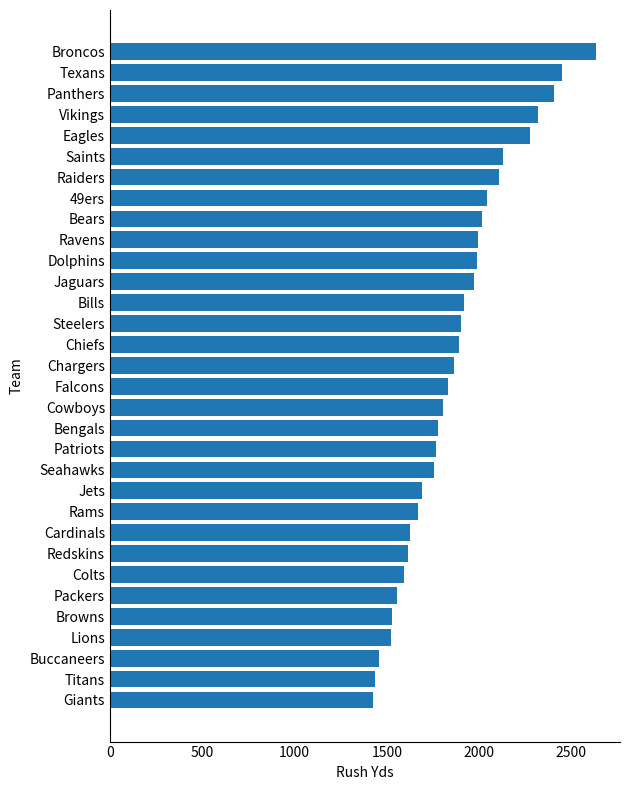

What is the change in value from Rams to Jaguars?

+303